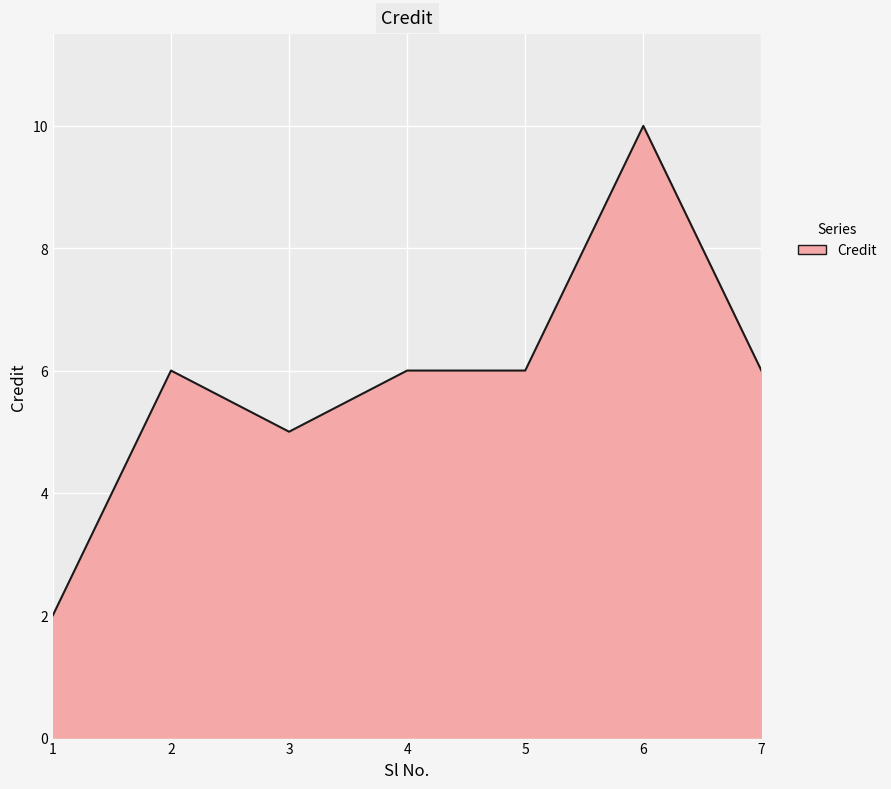

Reading right to left, what are all the values shown in this chart?

7=6	6=10	5=6	4=6	3=5	2=6	1=2